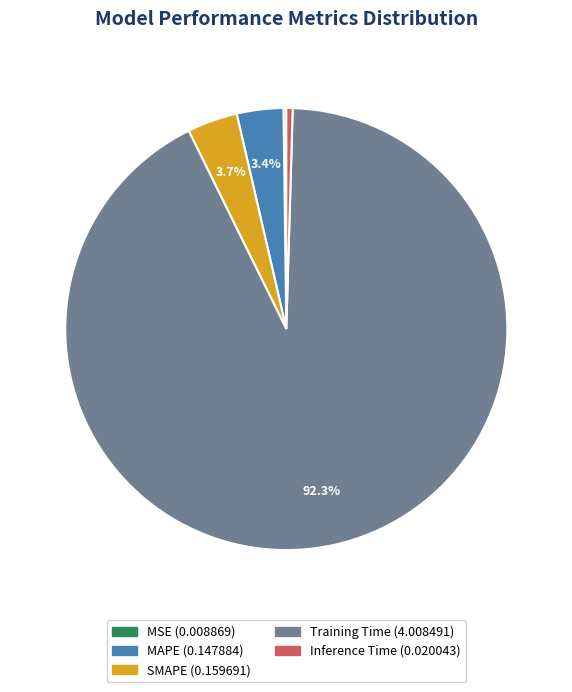

Do MAPE and Training Time together represent more than half of the pie?

Yes